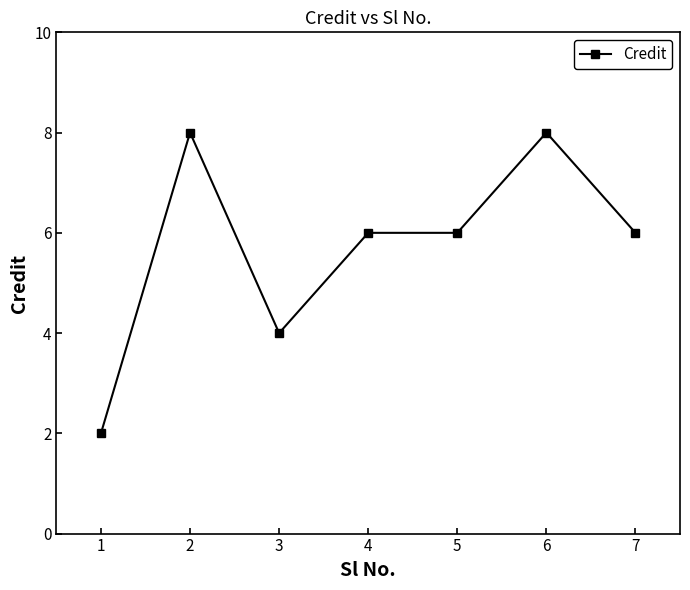

How many distinct data groups are displayed?

1